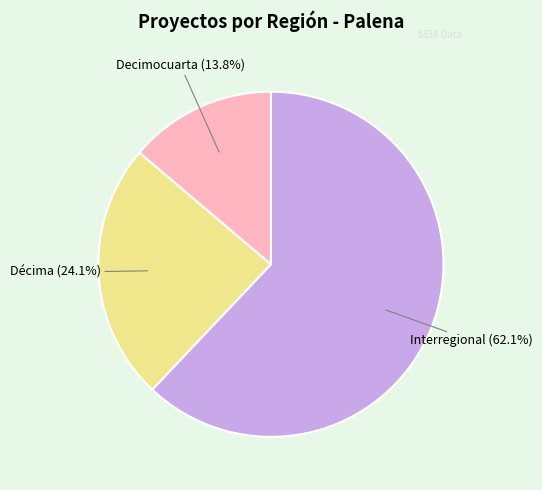

What percentage is the Interregional slice, to the nearest percent?

62%